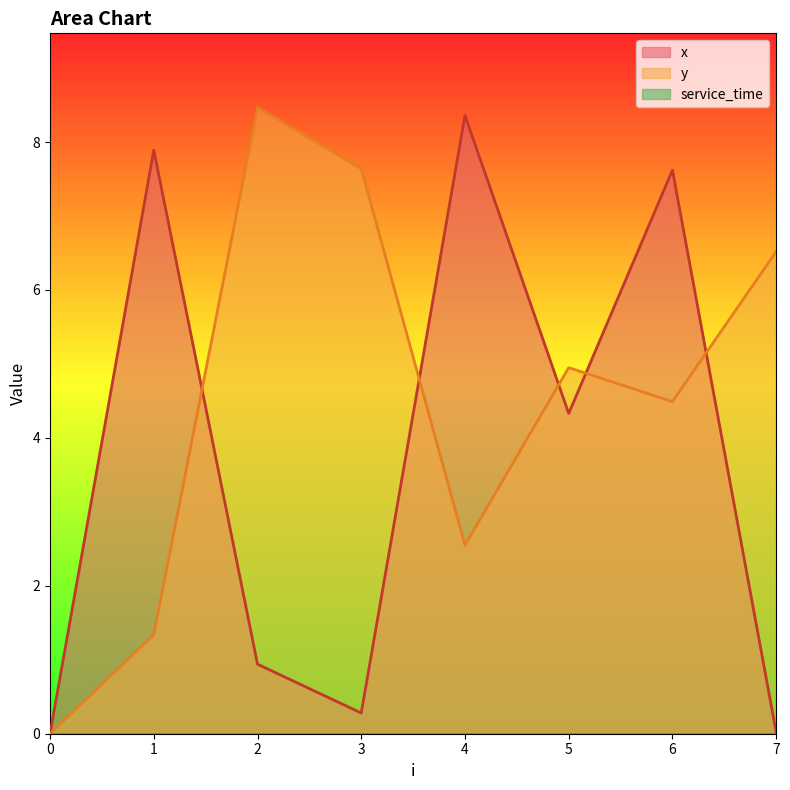

What is the spread (max minus min) of values at 2?

8.5